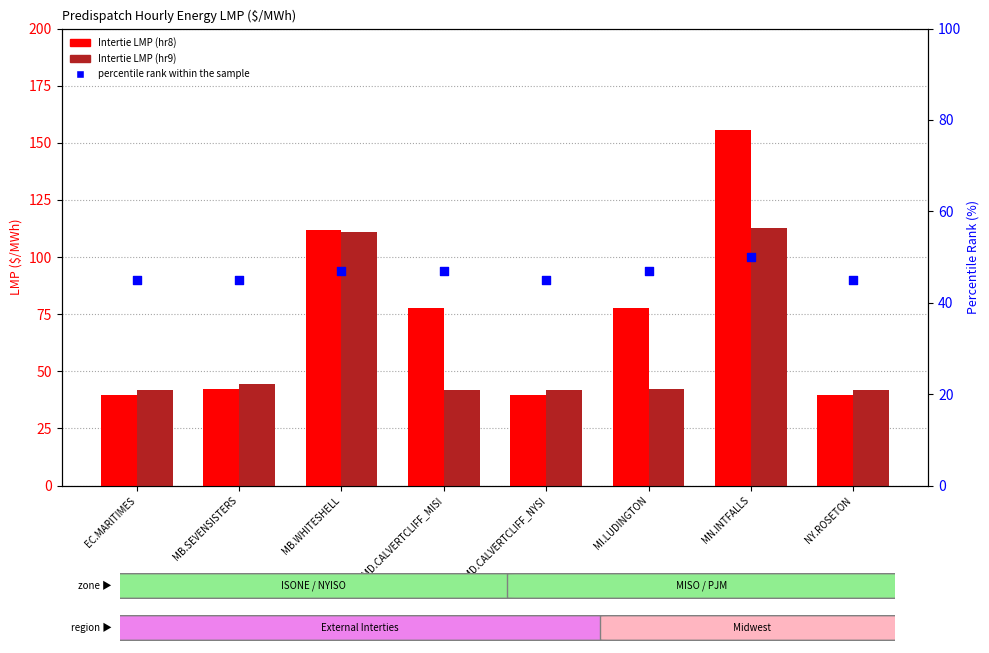

At how many categories does at least one series exceed 117?

1